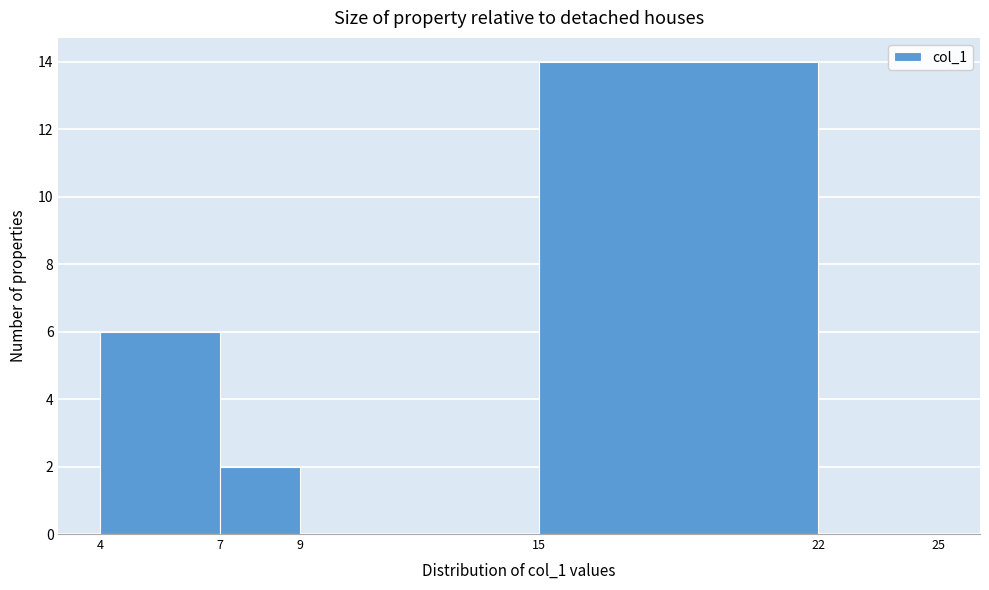

Reading left to right, list every bar in this chart as the range it spans on the x-axis followed by its height. The values are not printed on the chart, so give them approximately, as read against the axis.

4 to 7: 6
7 to 9: 2
9 to 15: 0
15 to 22: 14
22 to 25: 0